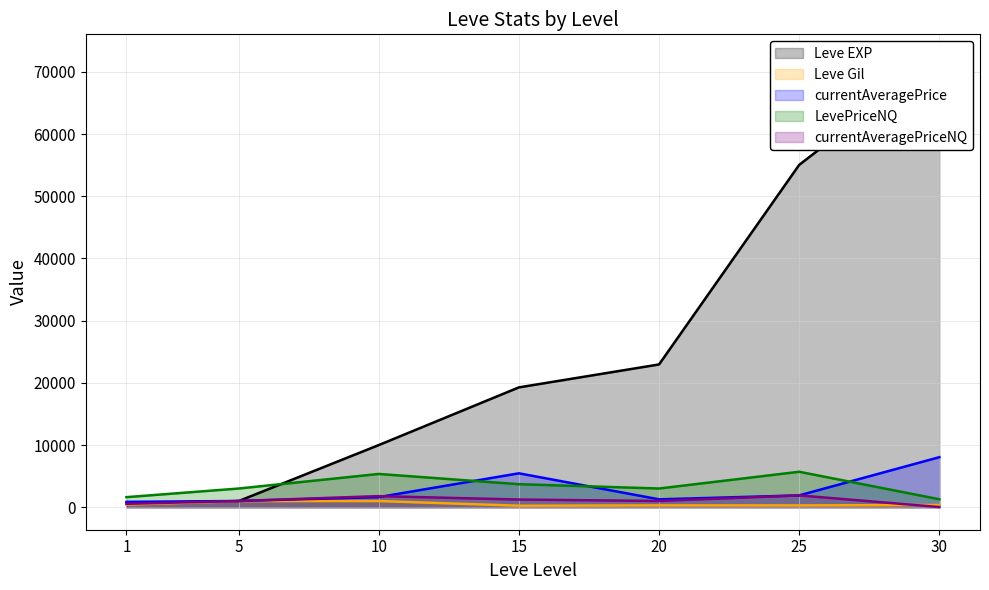

True or false: currentAveragePriceNQ has a value of 1552.6 at 20.

False